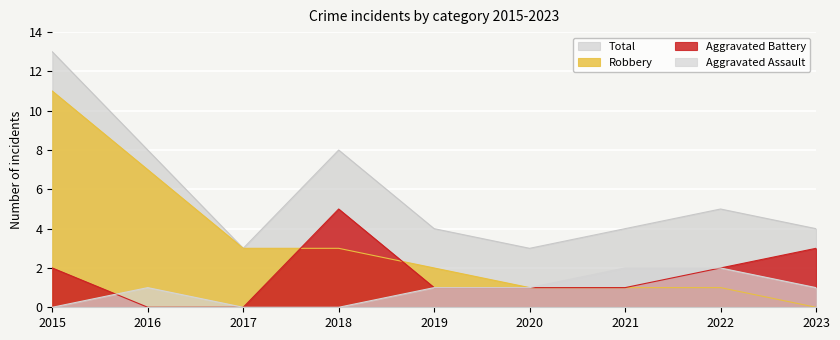

What is the spread (max minus min) of values at 2023?

4